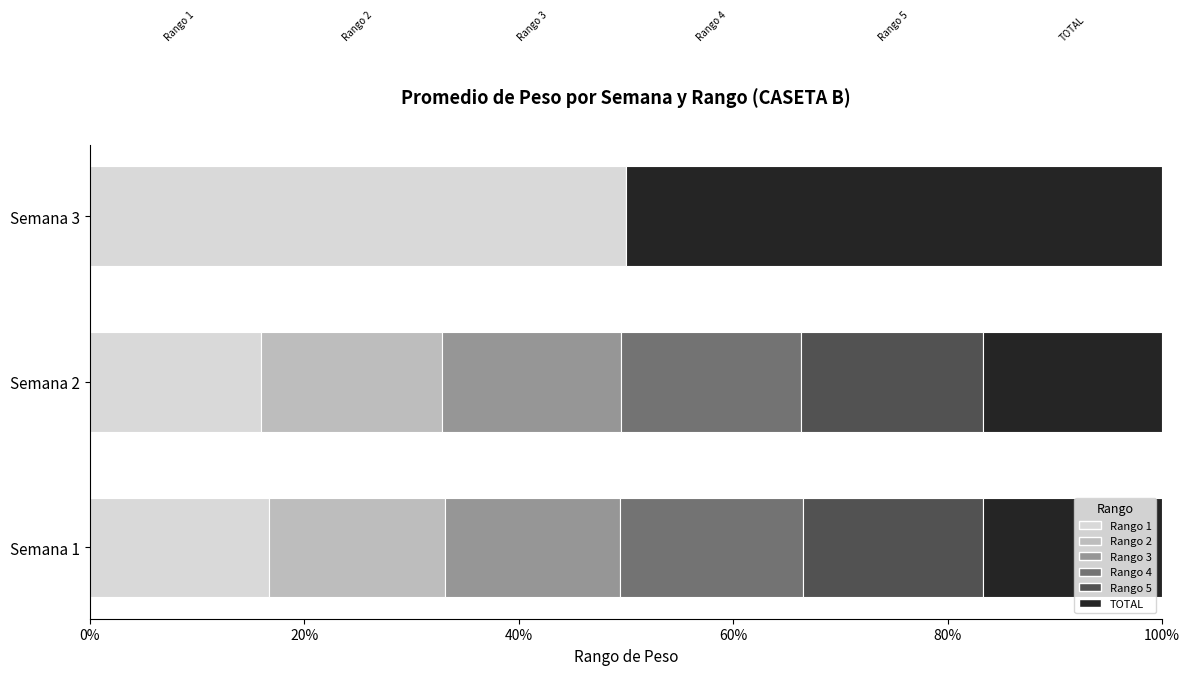

What is the total value across all series at Semana 1?

100.0